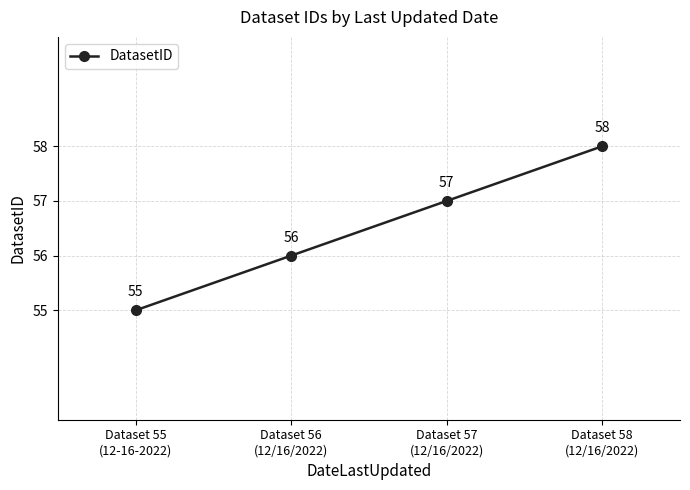

Reading right to left, what are all the values shown in this chart?

58	57	56	55